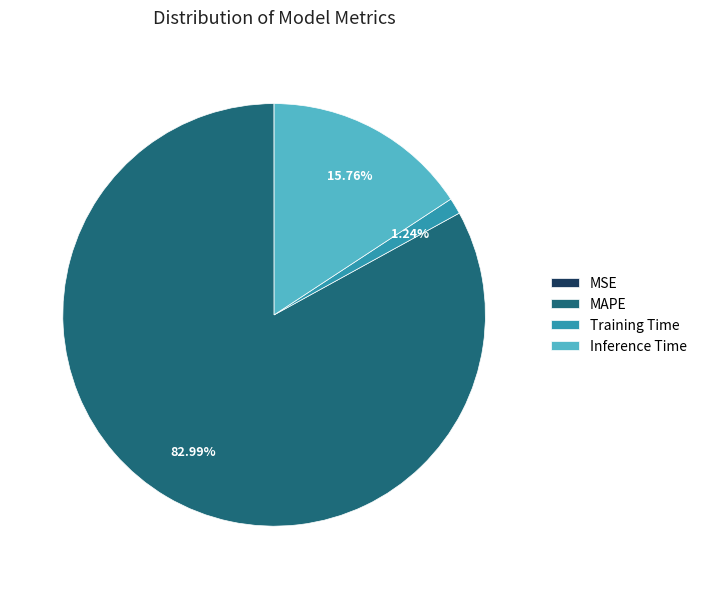

Is there a majority slice in this chart?

Yes